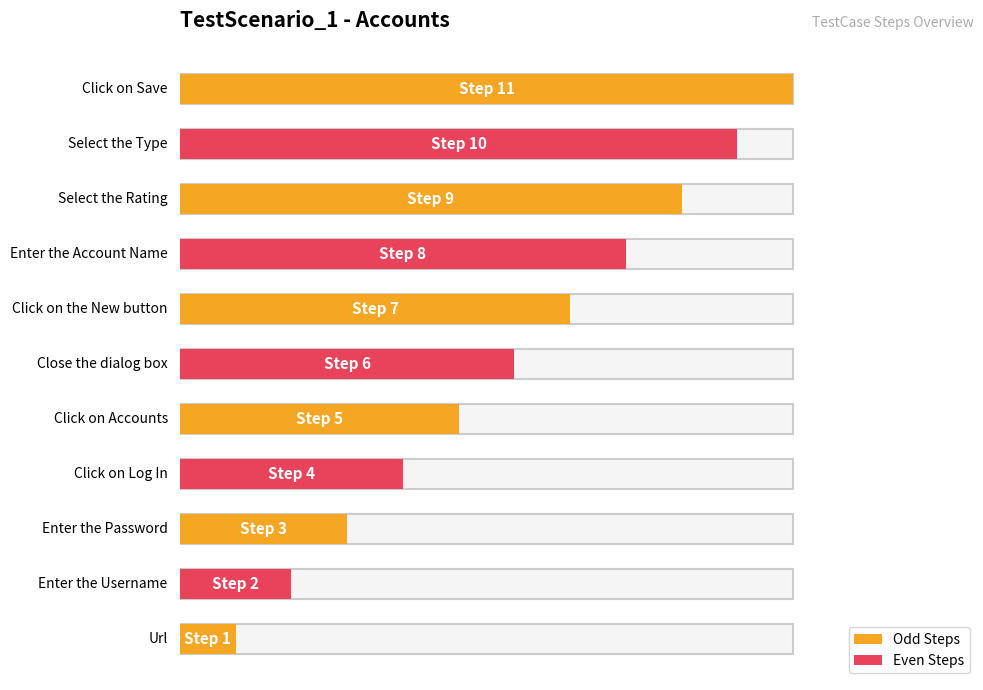

The chart shows a value of 2 at Enter the Username. True or false?

True